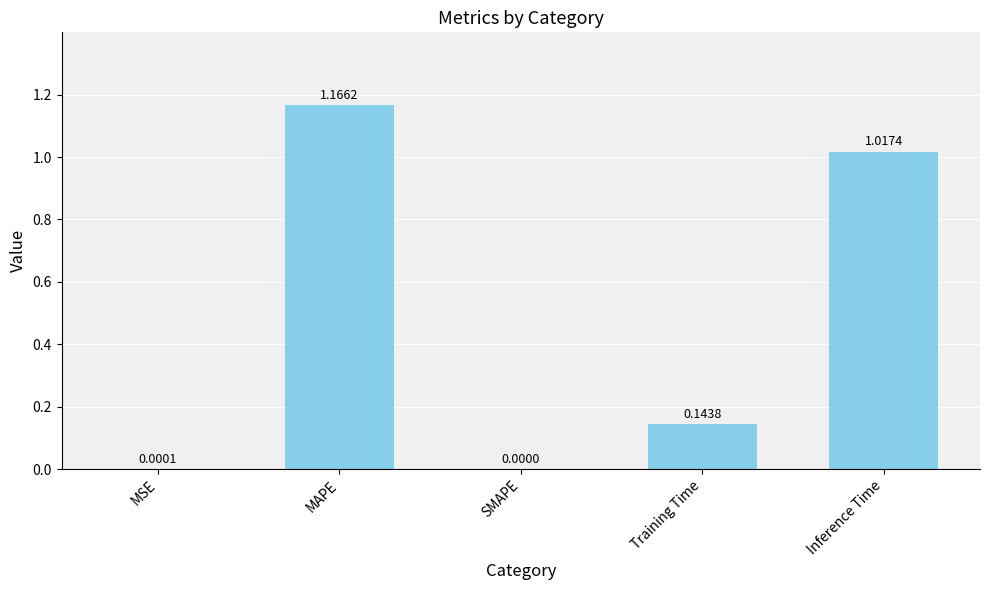

Which label corresponds to the largest value in the chart?

MAPE